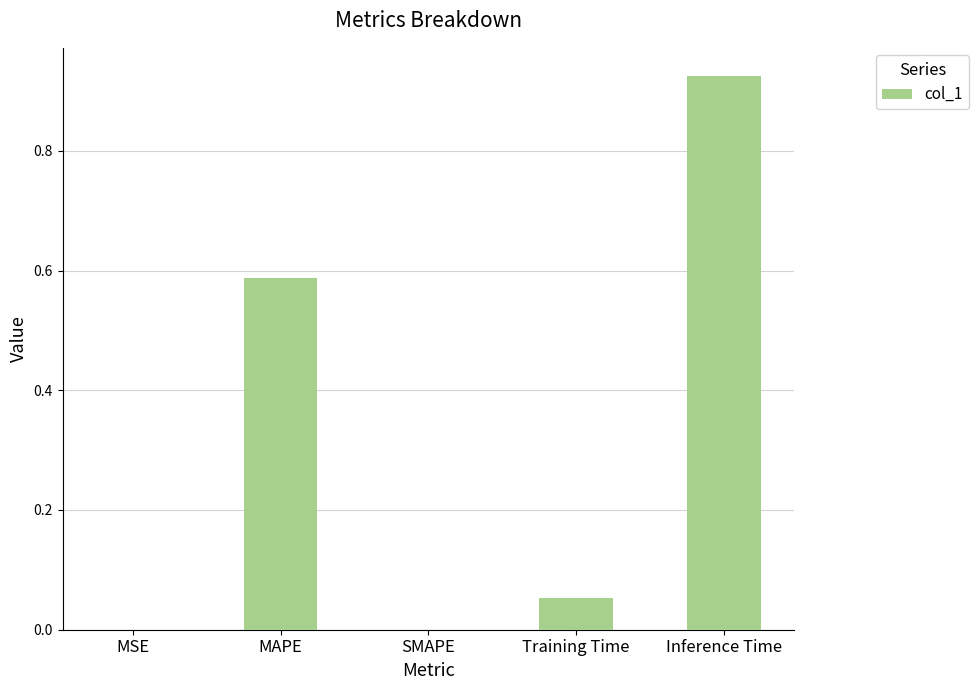

What is the sum of the values at Inference Time and Training Time?

1.0